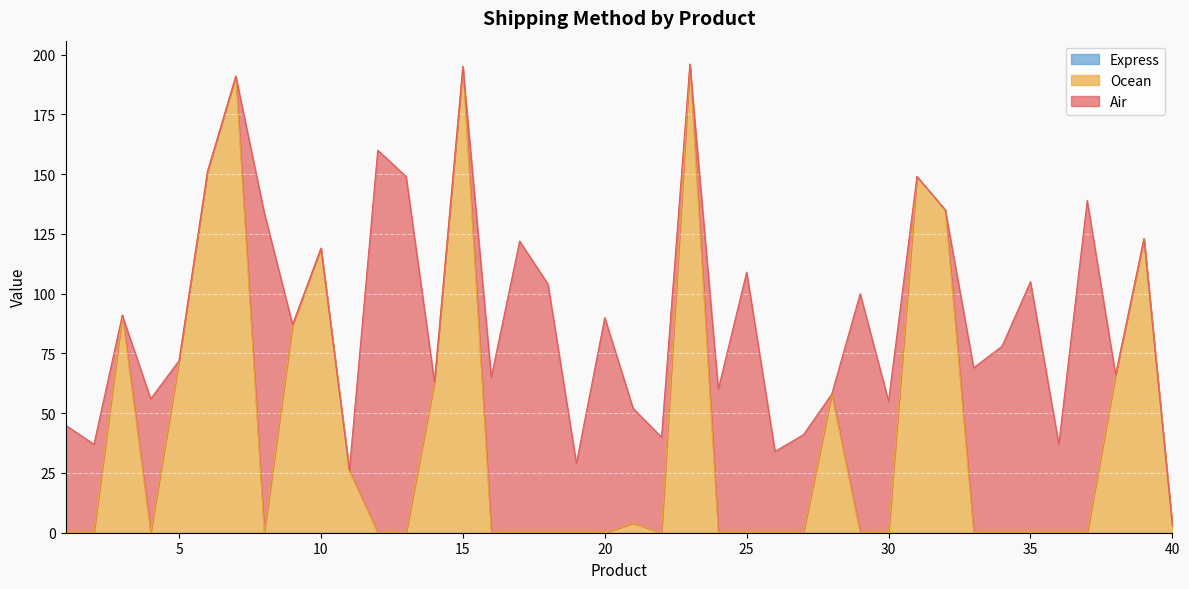

True or false: Express has more than 0 interior local peaks.

False